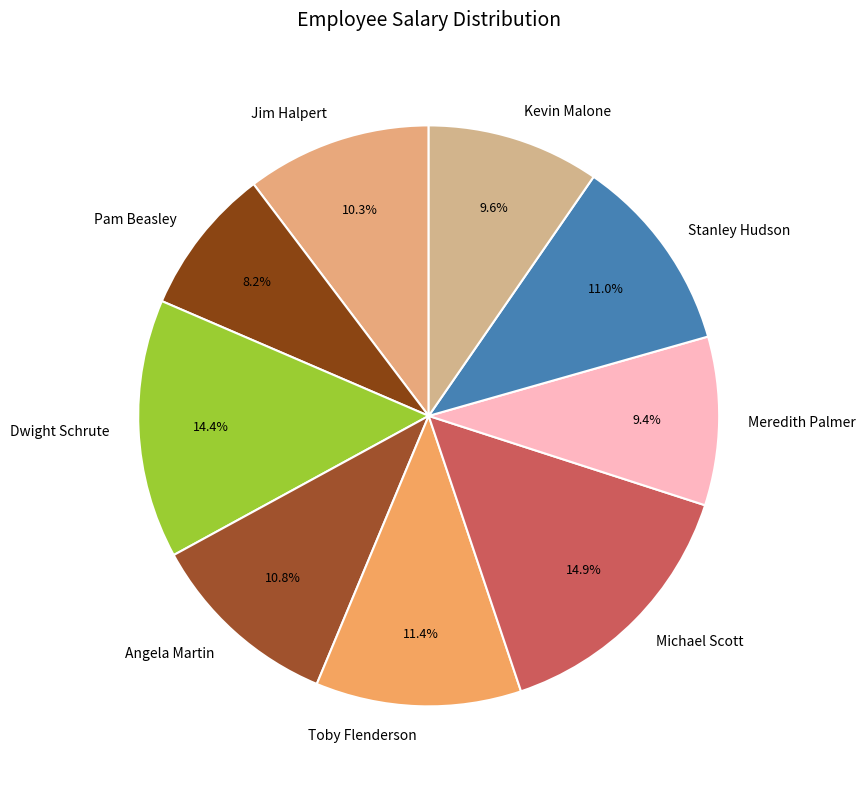

Does Dwight Schrute account for over 50% of the chart?

No